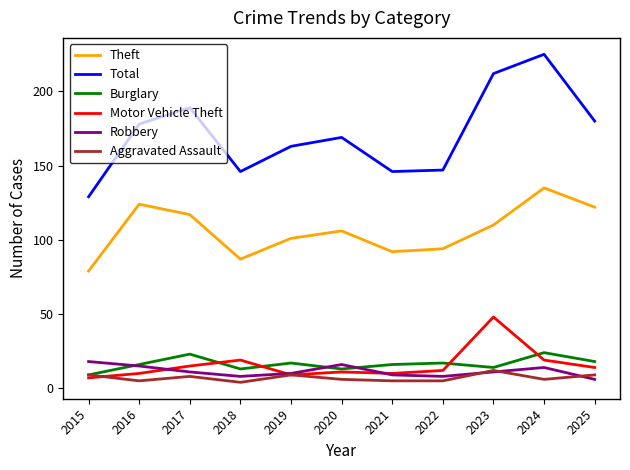

How many categories are shown in the chart?

11